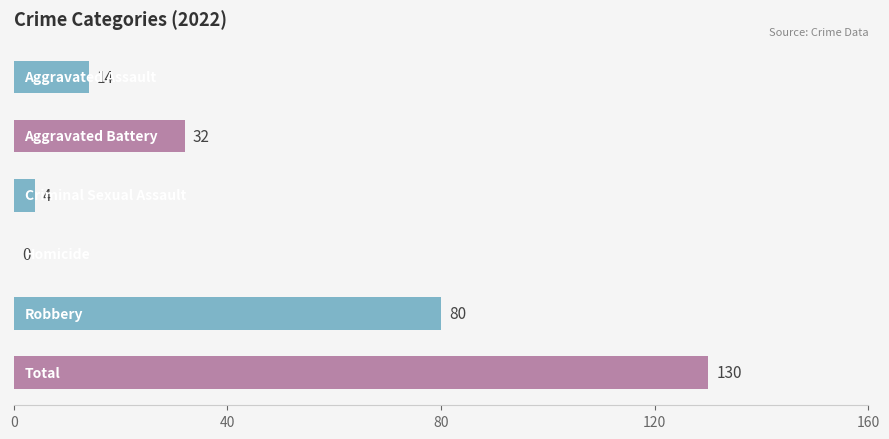

Count the number of data series in this chart.

1